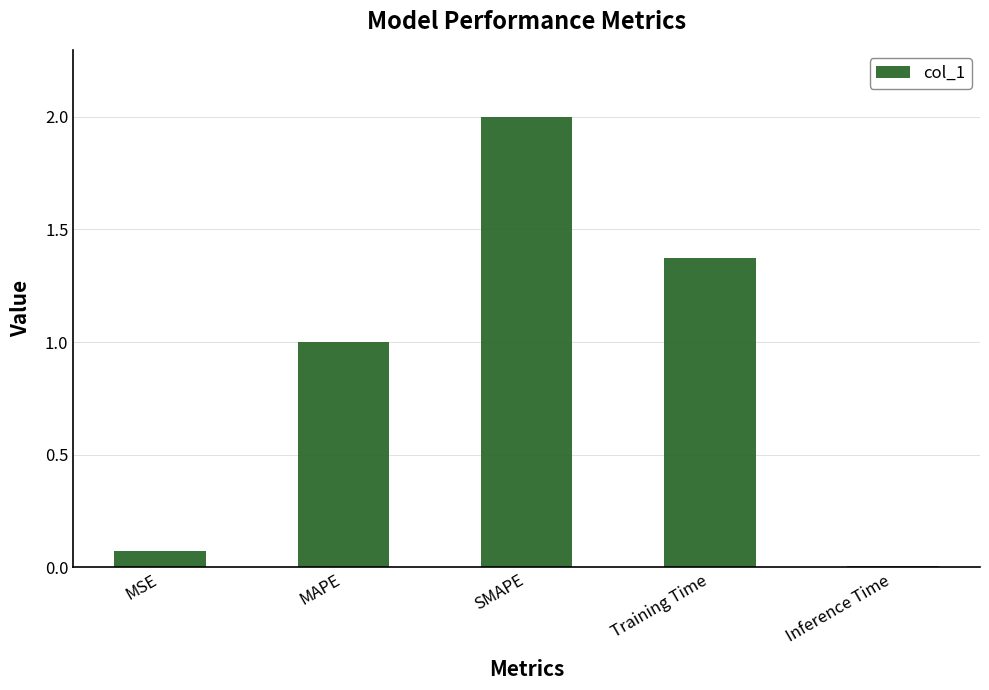

The value at MSE is 0.0. True or false?

False